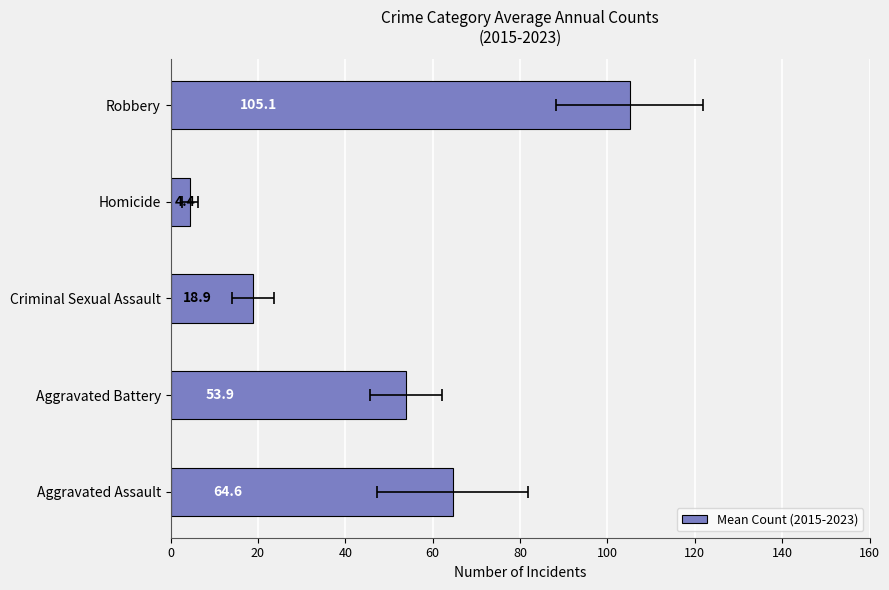

What is the ratio of the value at Robbery to the value at Aggravated Battery?

2.0